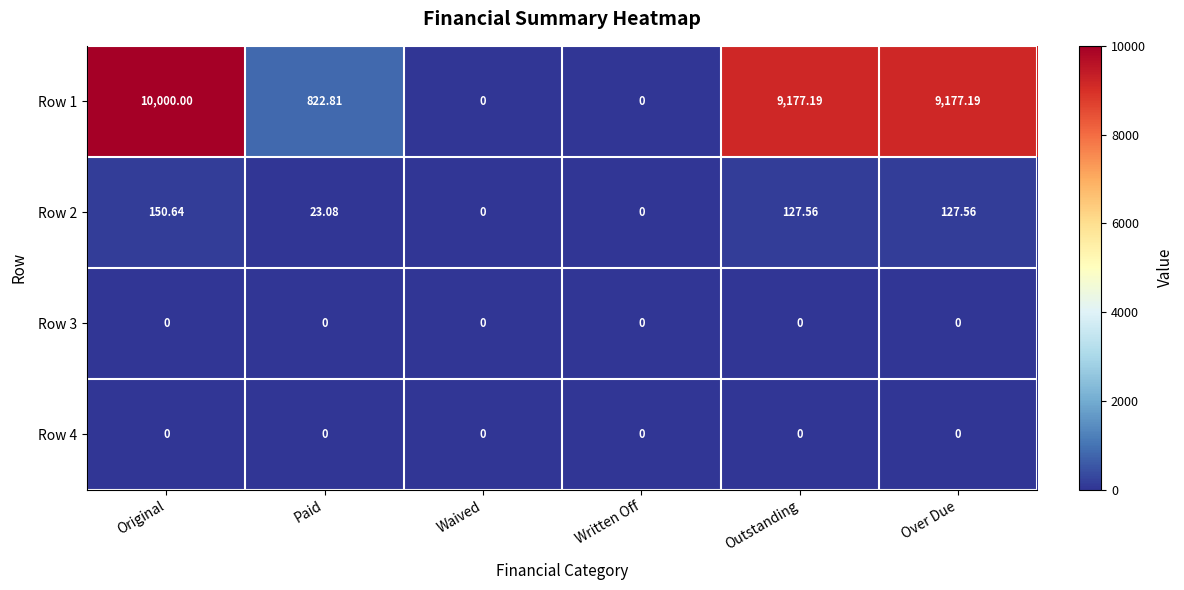

At which label does Row 1 first exceed 9177?

Original